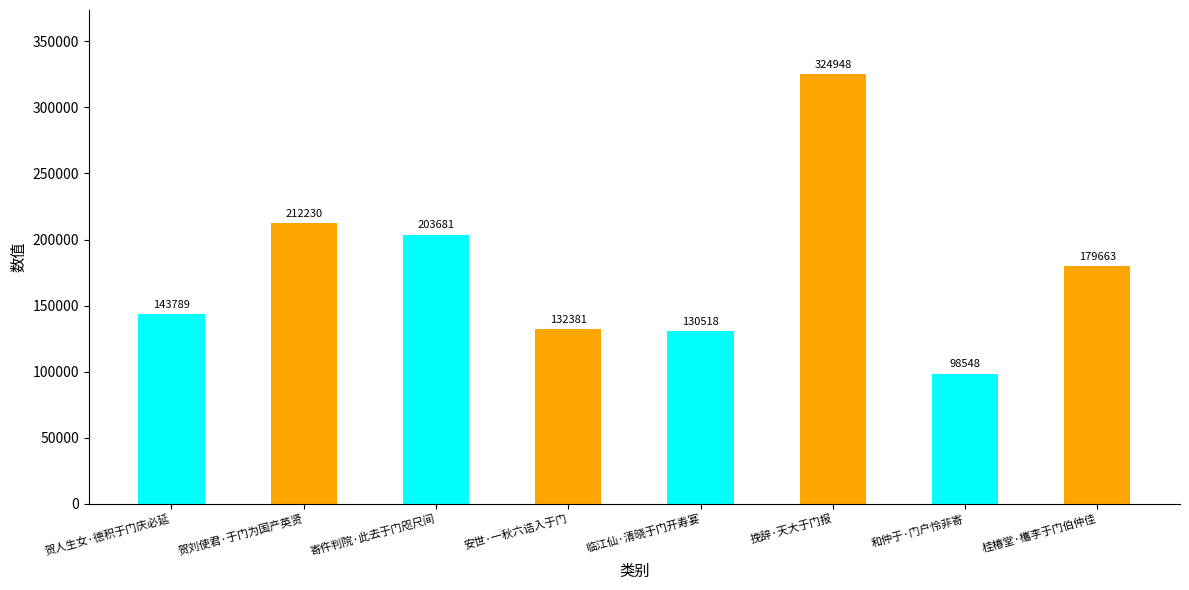

What is the value of the 2nd bar from the left?

212230